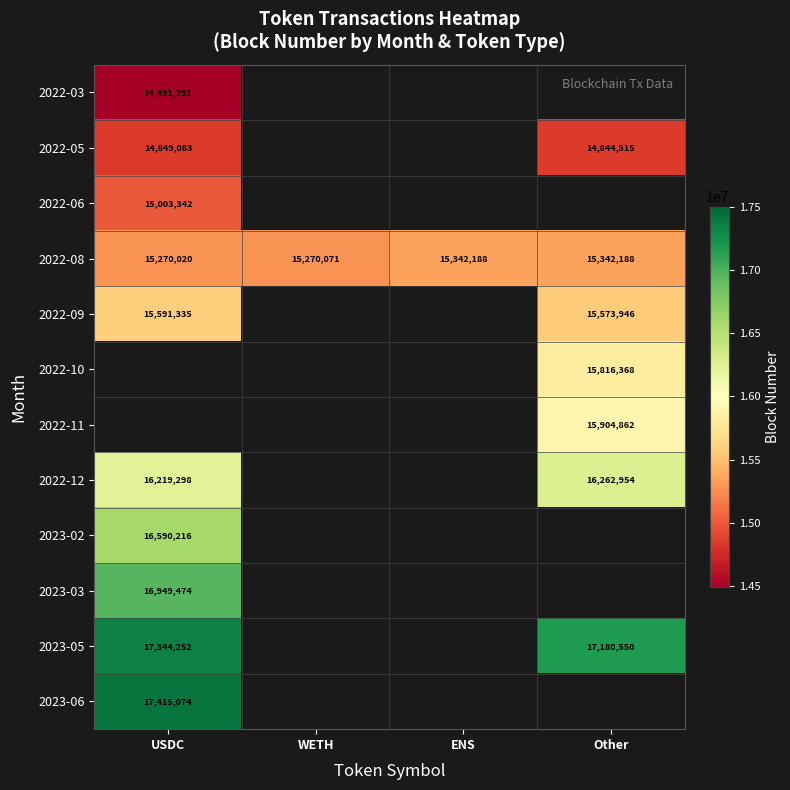

The value of 2022-11 at Other is 27402290. True or false?

False